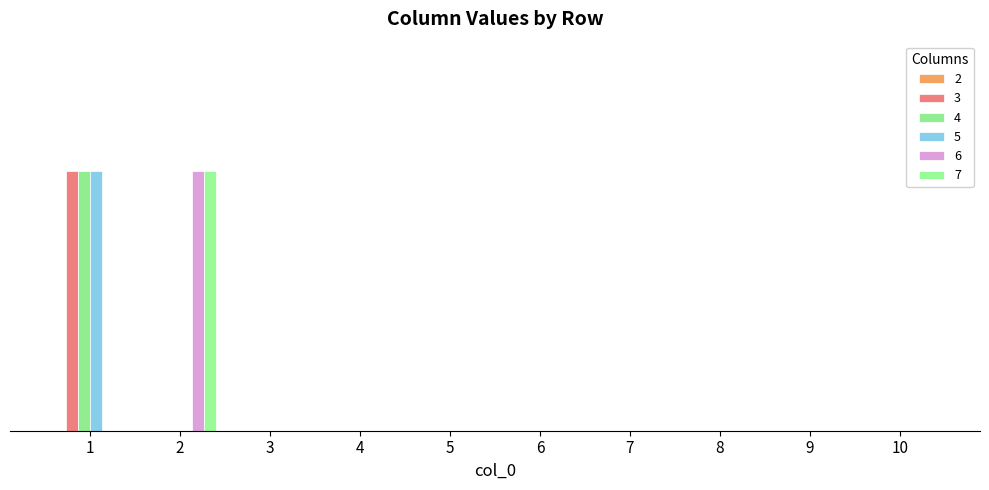

Reading left to right, transcribe all the data shown in this chart.

3: 1	0	0	0	0	0	0	0	0	0
4: 1	0	0	0	0	0	0	0	0	0
5: 1	0	0	0	0	0	0	0	0	0
6: 0	1	0	0	0	0	0	0	0	0
7: 0	1	0	0	0	0	0	0	0	0